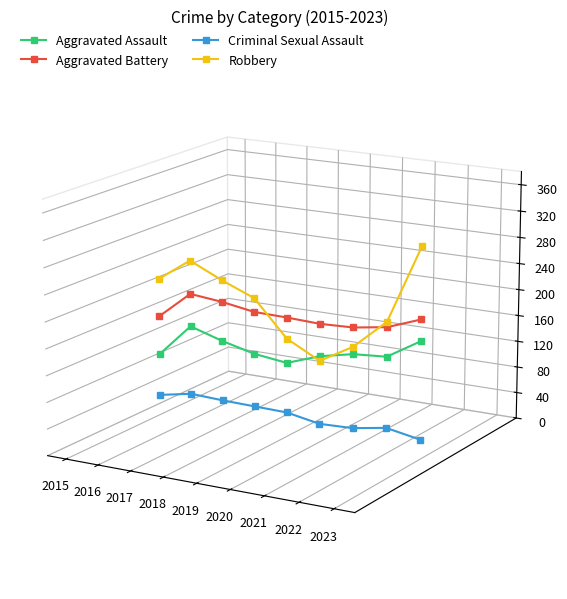

Does the chart display data point markers on the line(s)?

Yes